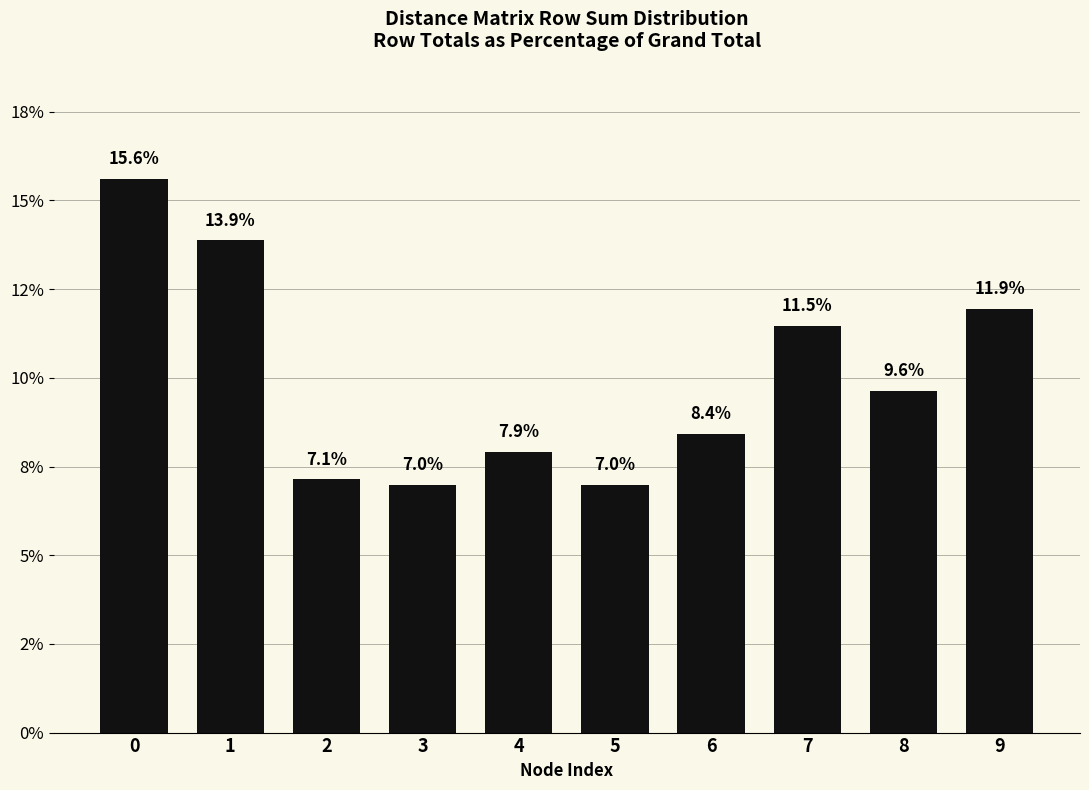

What is the value of the 6th bar from the left?

7.0